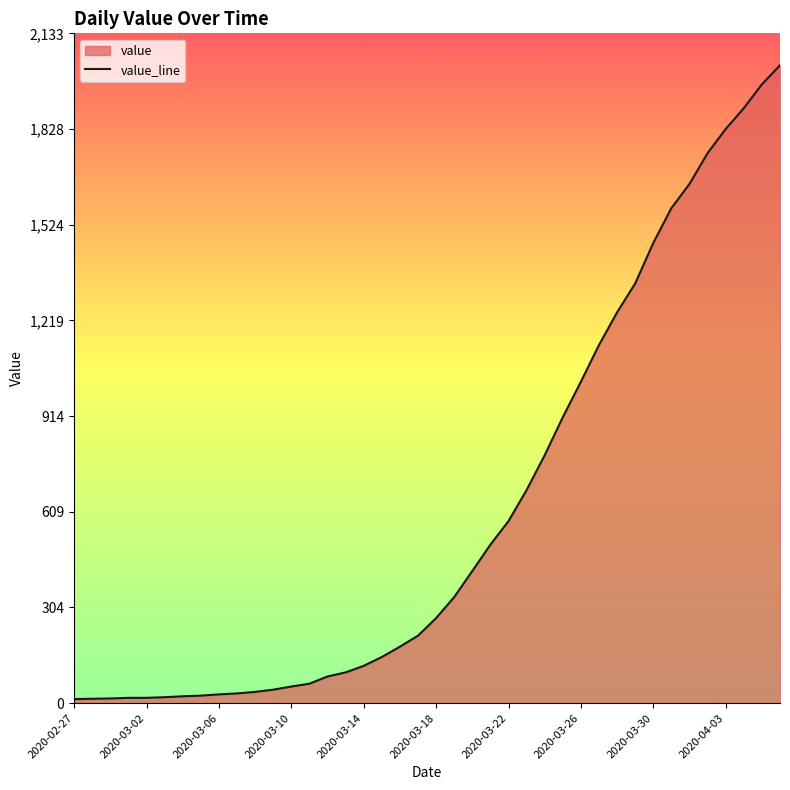

Reading left to right, transcribe all the data shown in this chart.

13	14	15	17	17	19	22	24	28	31	36	43	53	62	85	98	119	147	180	215	271	338	421	505	580	679	790	911	1024	1141	1245	1337	1466	1577	1654	1752	1829	1895	1971	2032